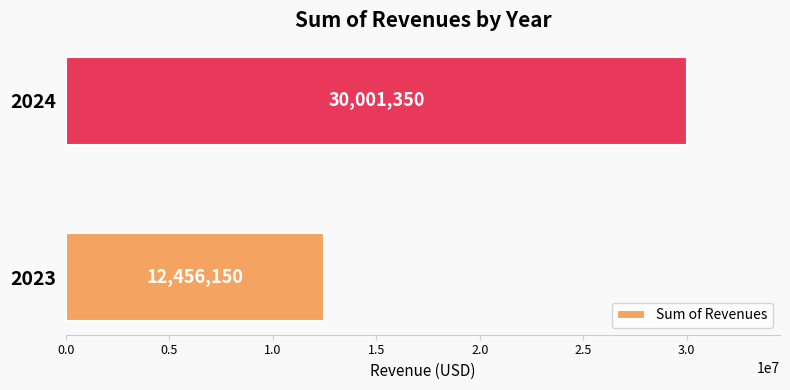

Reading bottom to top, transcribe all the data shown in this chart.

12456150	30001350